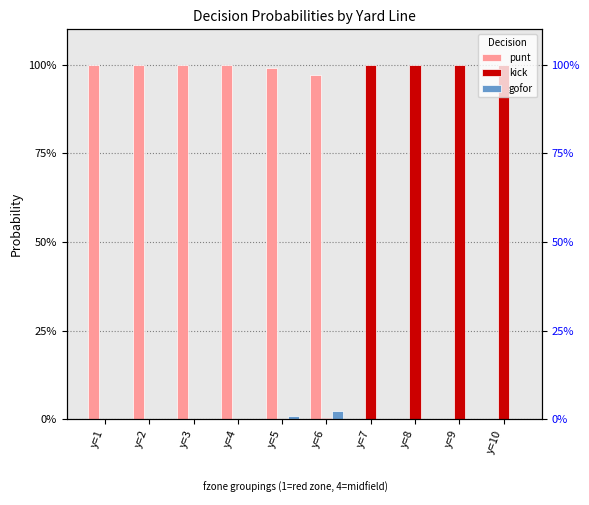

Between y=4 and y=5, which series saw the biggest shift?

punt